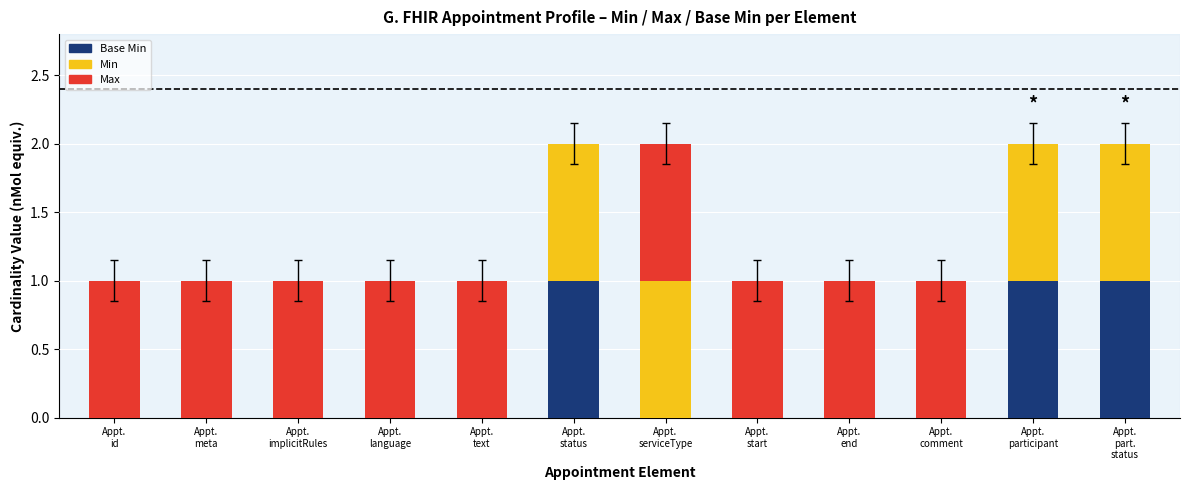

Are the bars grouped side by side (vs. stacked)?

No